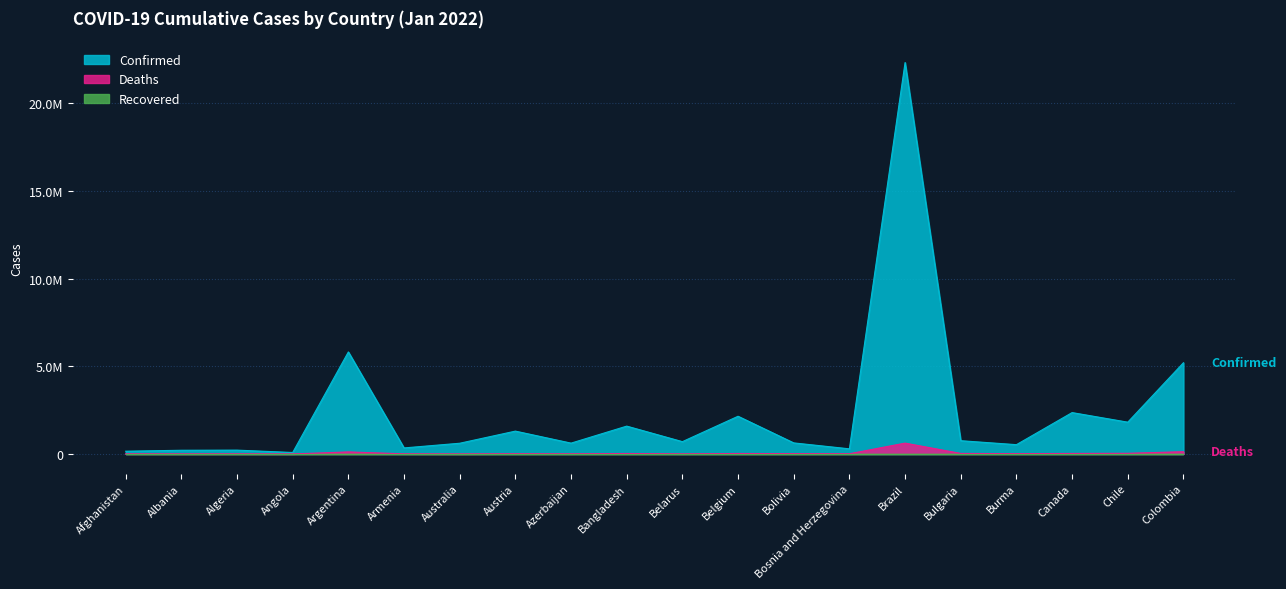

True or false: Deaths has a value of 21902 at Austria.

False